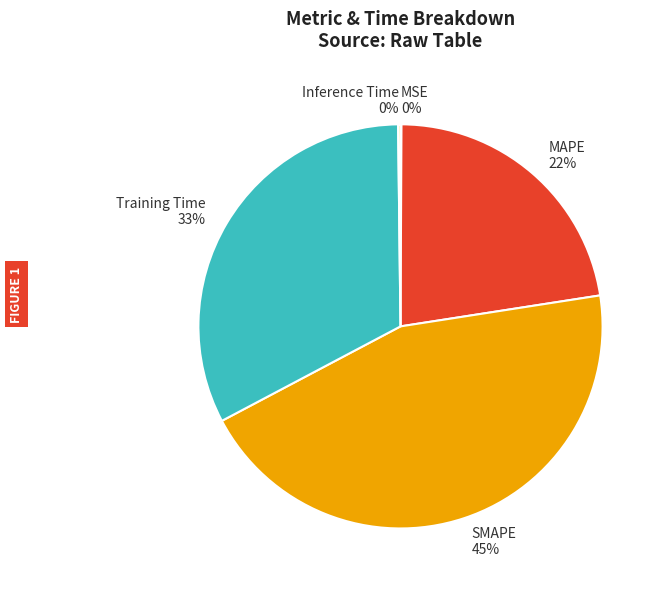

Between MAPE and Training Time, which is larger?

Training Time